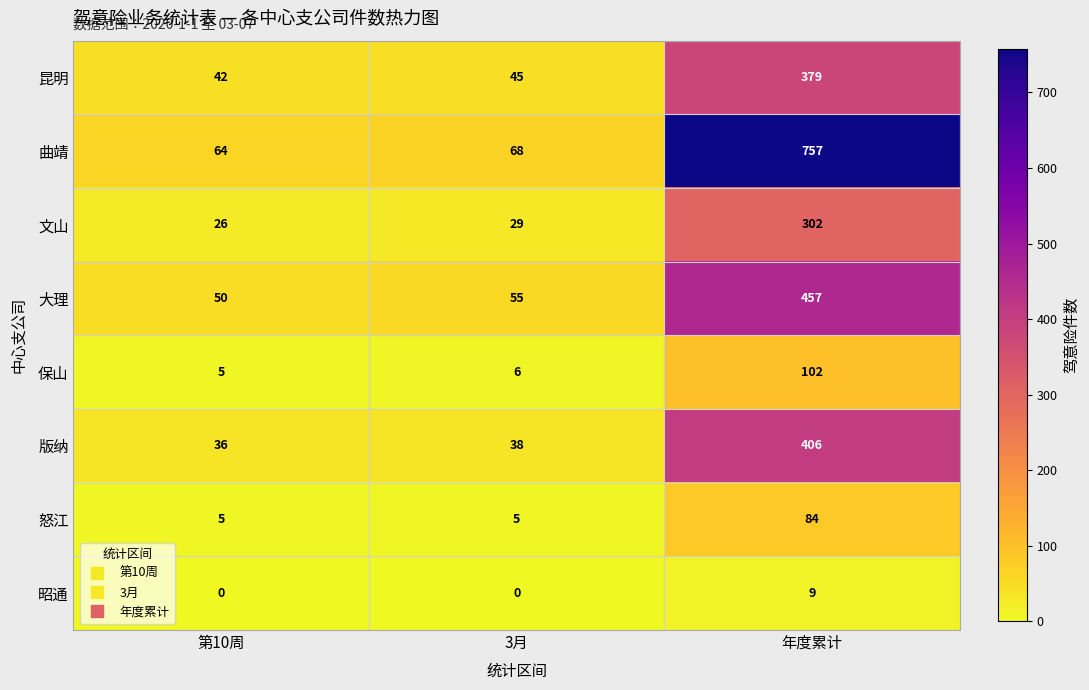

Is it true that 文山 equals 302 at 年度累计?

True